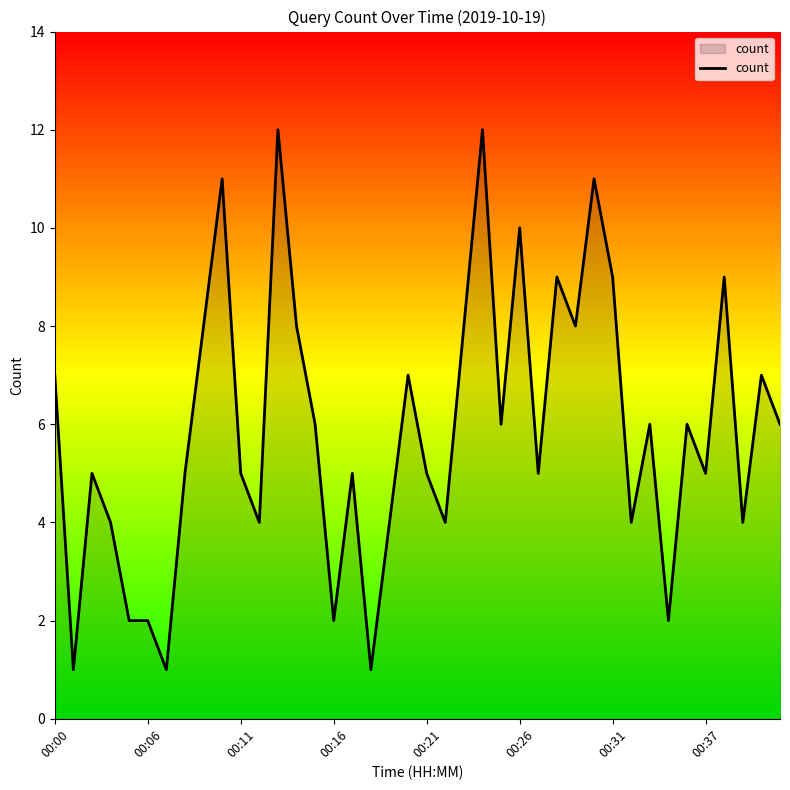

What is the greatest value displayed?

12